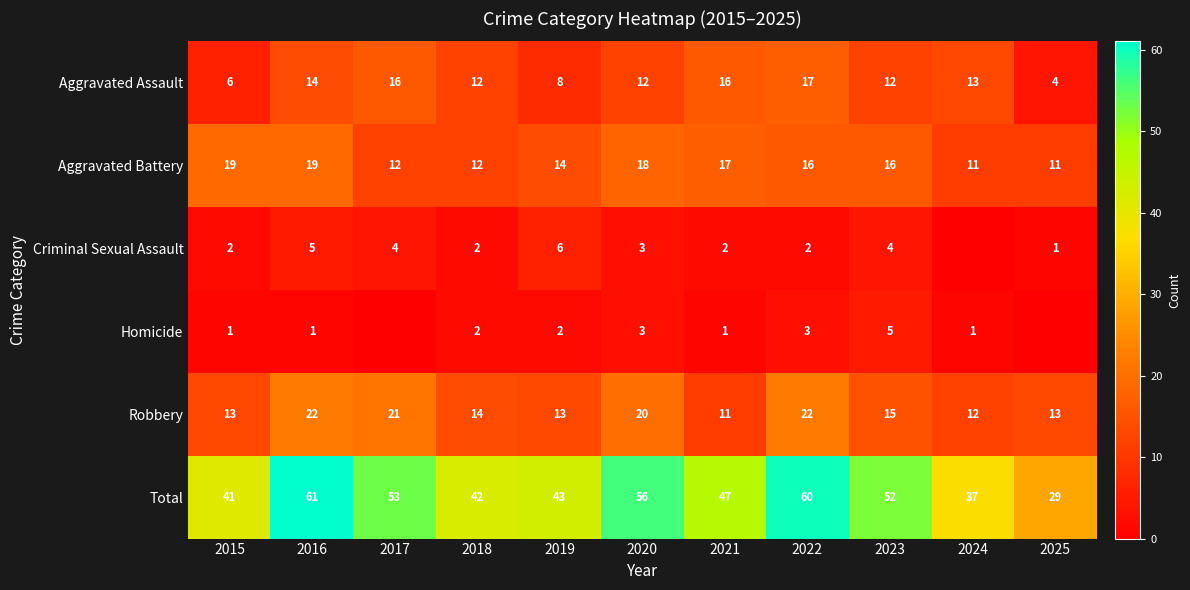

How many values in the Aggravated Battery series are below 16?

5